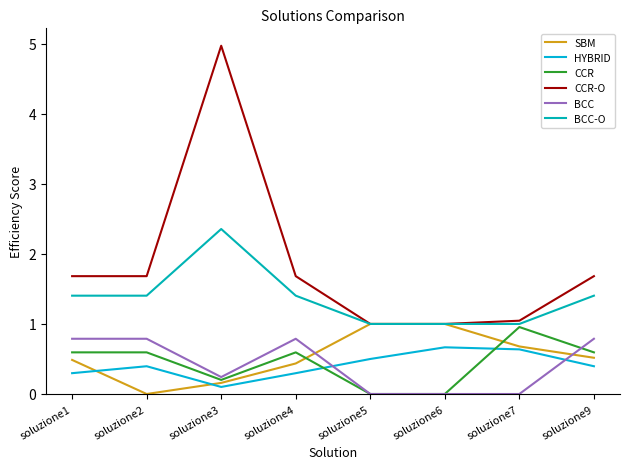

Does the chart have visible grid lines?

No